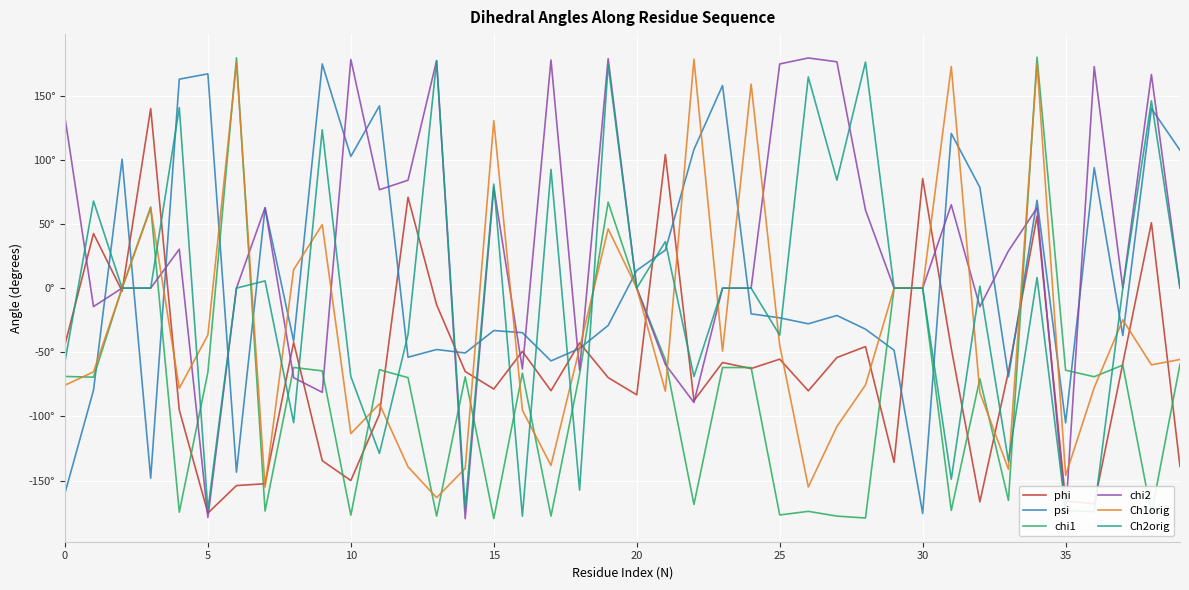

Which category has the lowest value in the psi series?

30